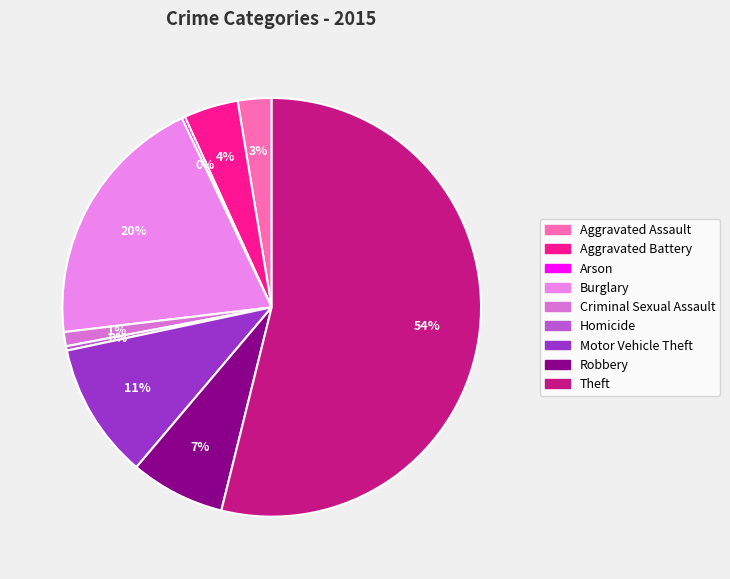

Does any single category account for the majority?

Yes